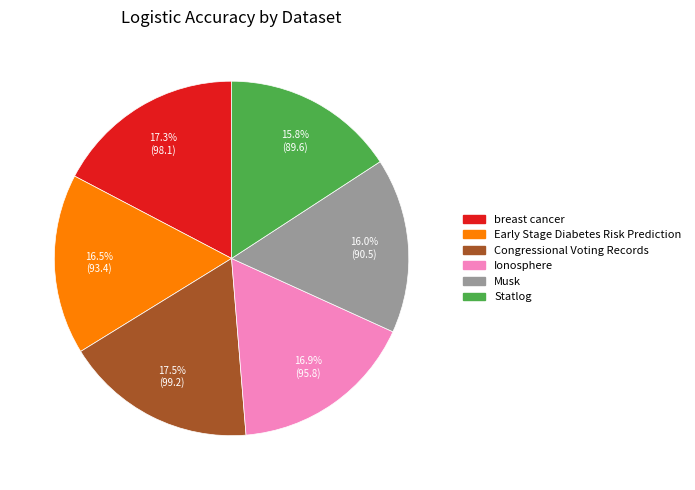

True or false: breast cancer accounts for 8% of the total.

False